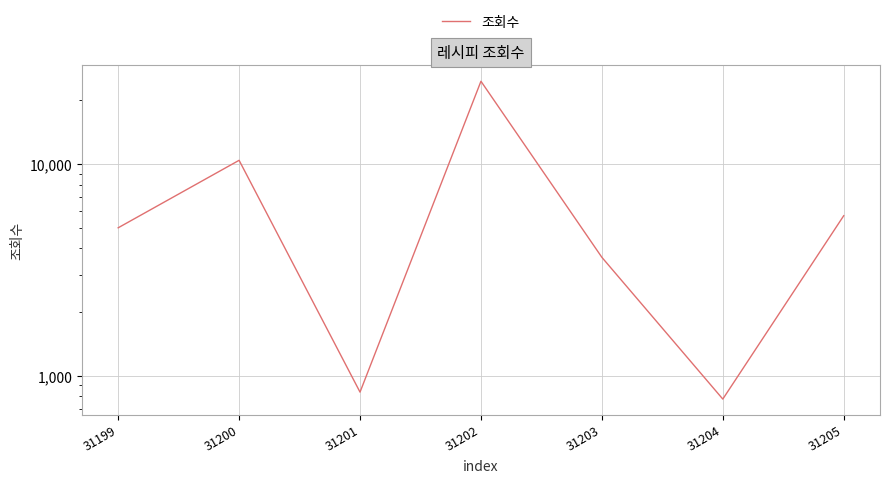

What is the value of the 3rd point from the left?

837